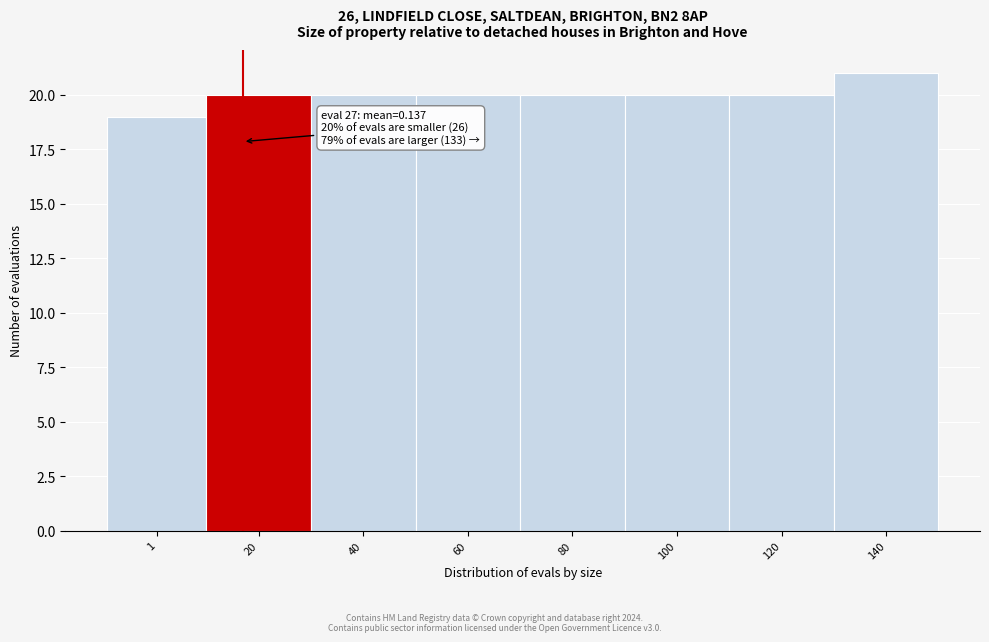

Reading left to right, list all the values displayed in this chart.

1=19	20=20	40=20	60=20	80=20	100=20	120=20	140=21